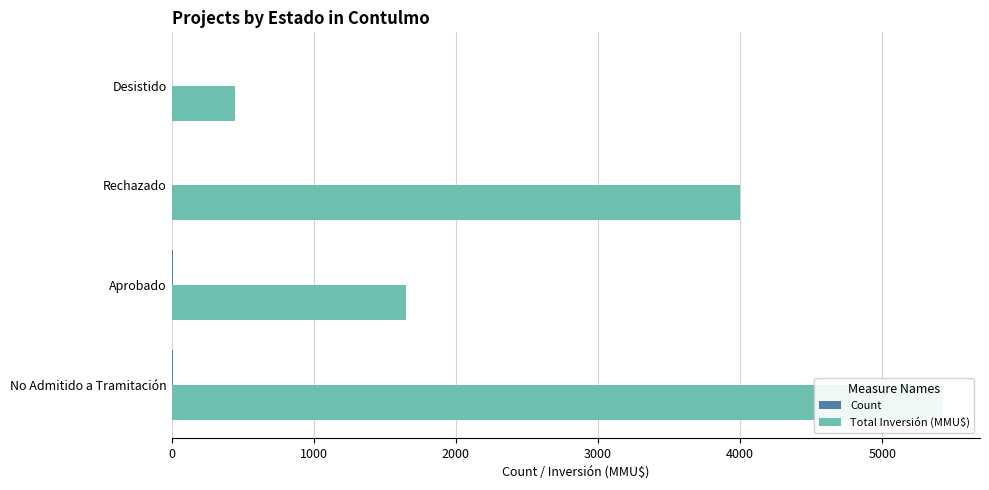

How many values in the Total Inversión (MMU$) series exceed 4000?

1